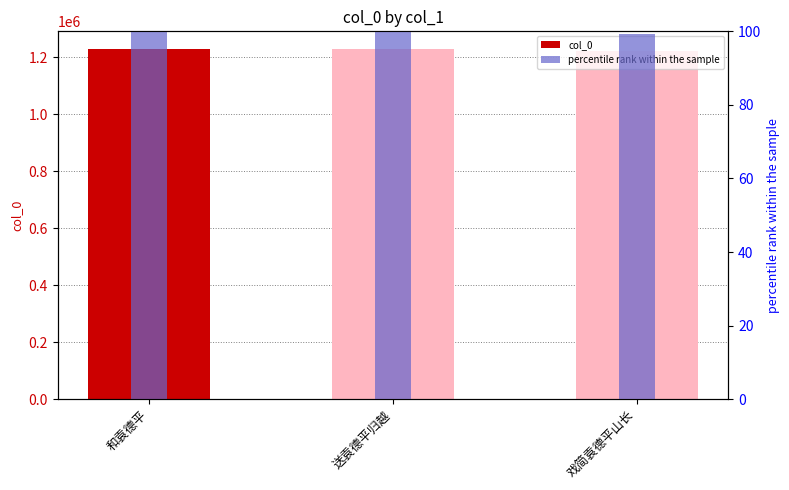

Is the value of col_0 at 送袁德平归越 greater than the value of percentile rank within the sample at 和袁德平?

Yes